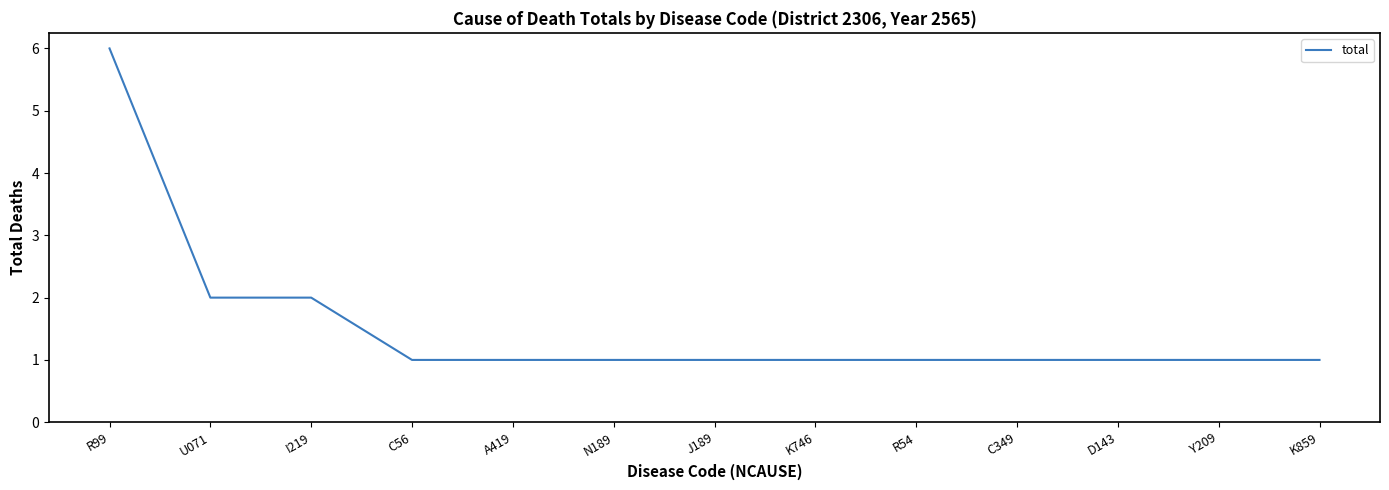

What is the difference between the maximum and minimum values?

5